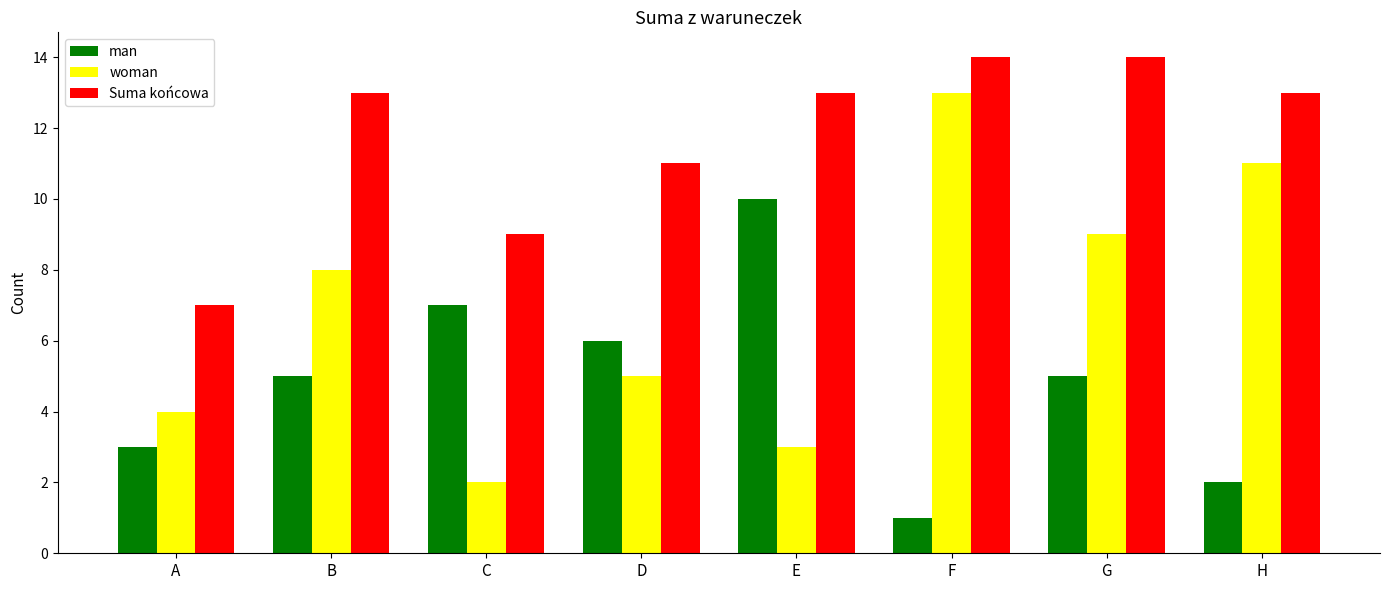

Rank the series at C from lowest to highest value.

woman, man, Suma końcowa